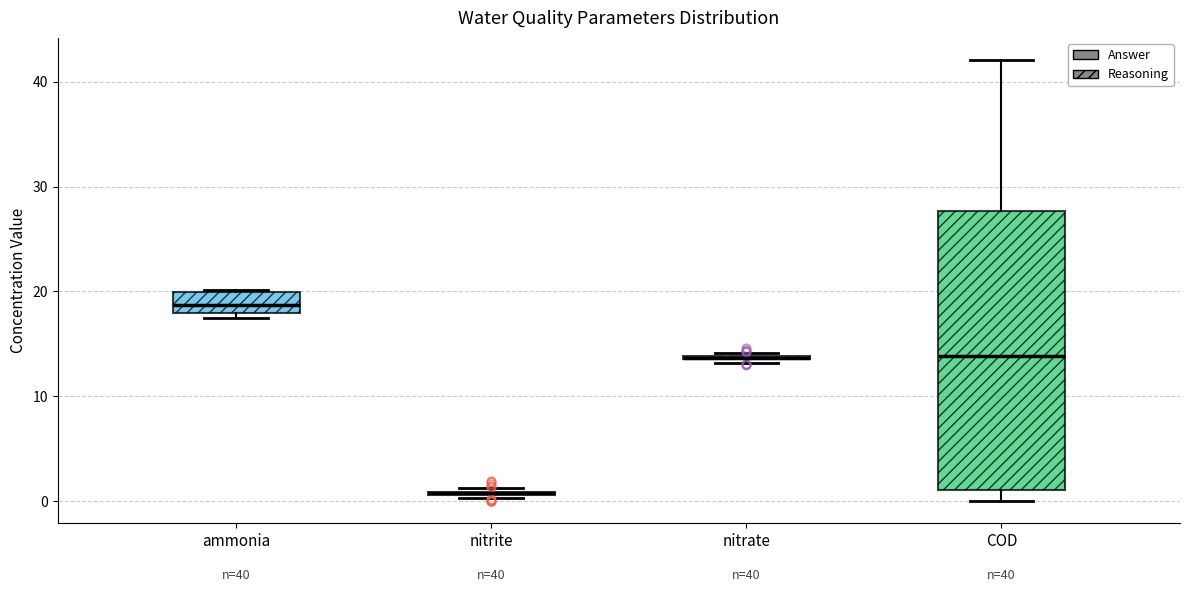

Which box is the tallest, from its lower edge to its upper edge?

COD